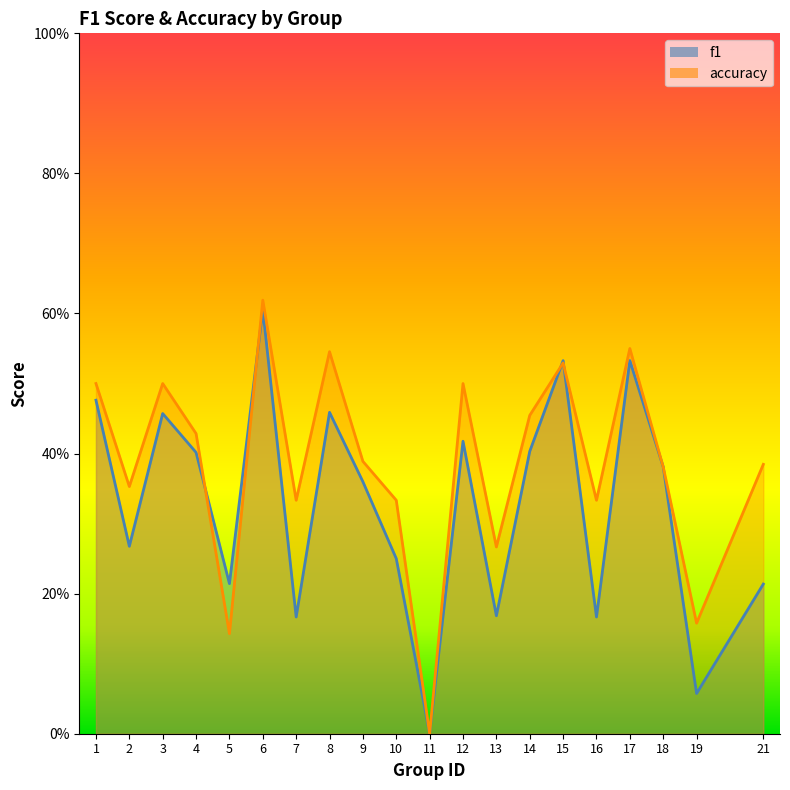

How many values in f1 are above zero?

19